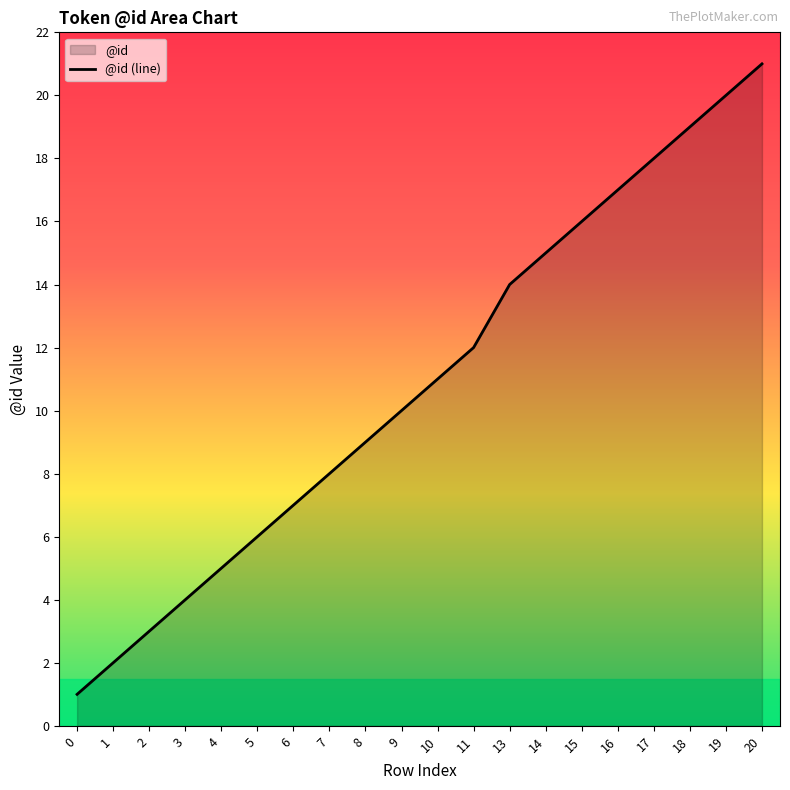

What is the change in value from 0 to 7?

+7